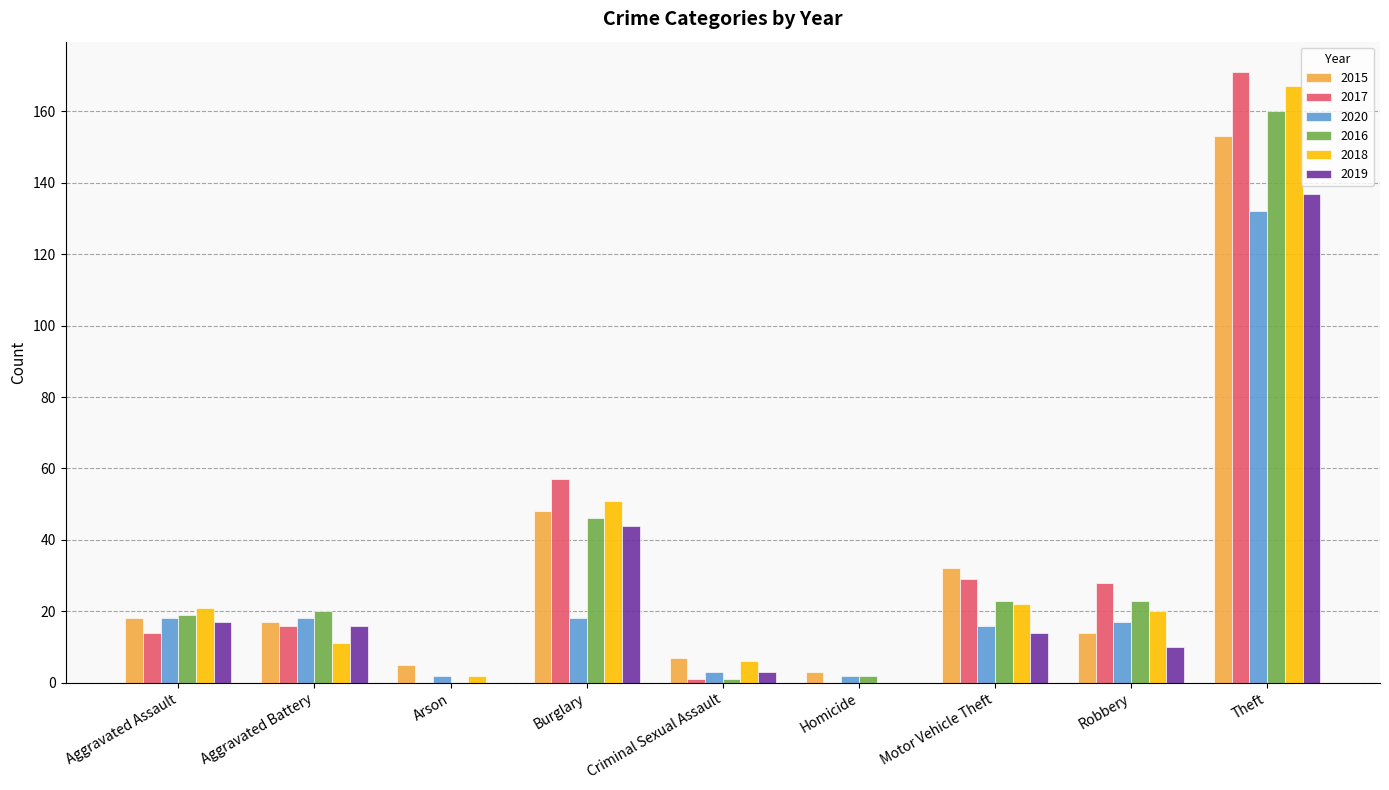

Reading right to left, transcribe all the data shown in this chart.

2015: 153	14	32	3	7	48	5	17	18
2017: 171	28	29	0	1	57	0	16	14
2020: 132	17	16	2	3	18	2	18	18
2016: 160	23	23	2	1	46	0	20	19
2018: 167	20	22	0	6	51	2	11	21
2019: 137	10	14	0	3	44	0	16	17